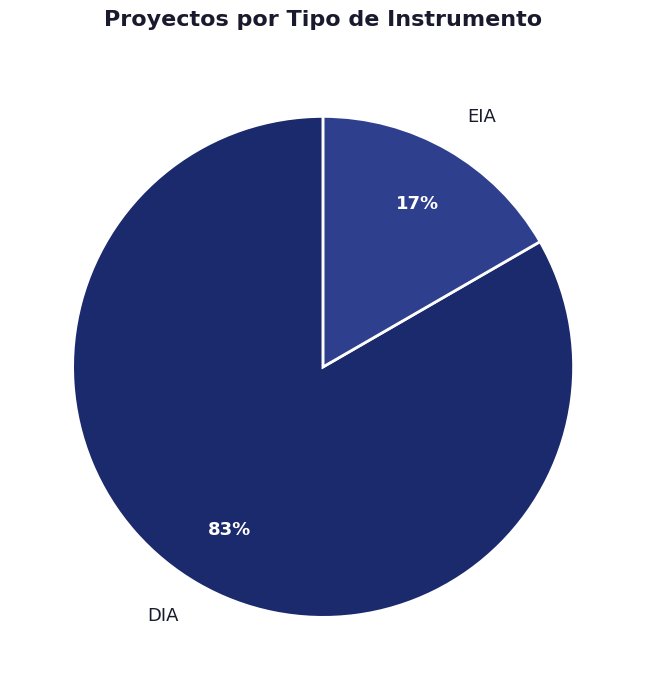

The EIA slice represents 17% of the pie. True or false?

True